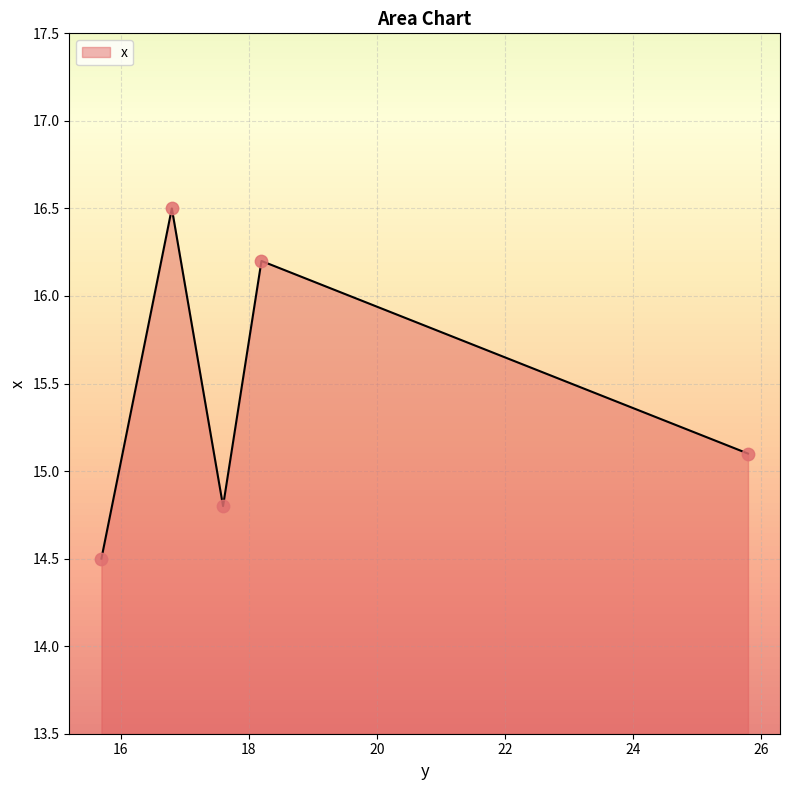

How many interior local valleys (lower than both neighbors) does the data have?

1